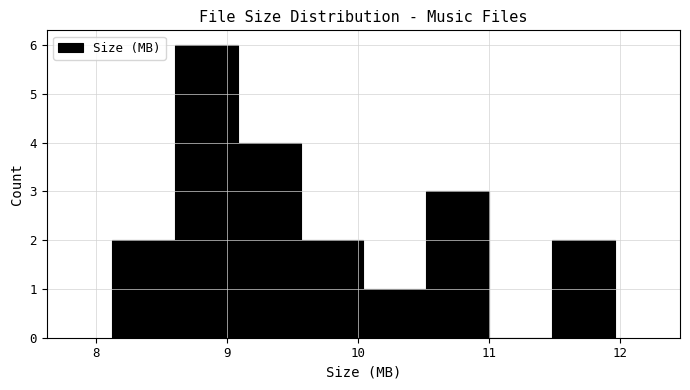

Reading left to right, list every bar in this chart as the range it spans on the x-axis followed by its height. Neither the bar edges nor the heights are printed on the chart, so give them approximately, as read against the axes.

8.12 to 8.60: 2
8.60 to 9.08: 6
9.08 to 9.56: 4
9.56 to 10.04: 2
10.04 to 10.52: 1
10.52 to 11.00: 3
11.00 to 11.48: 0
11.48 to 11.96: 2